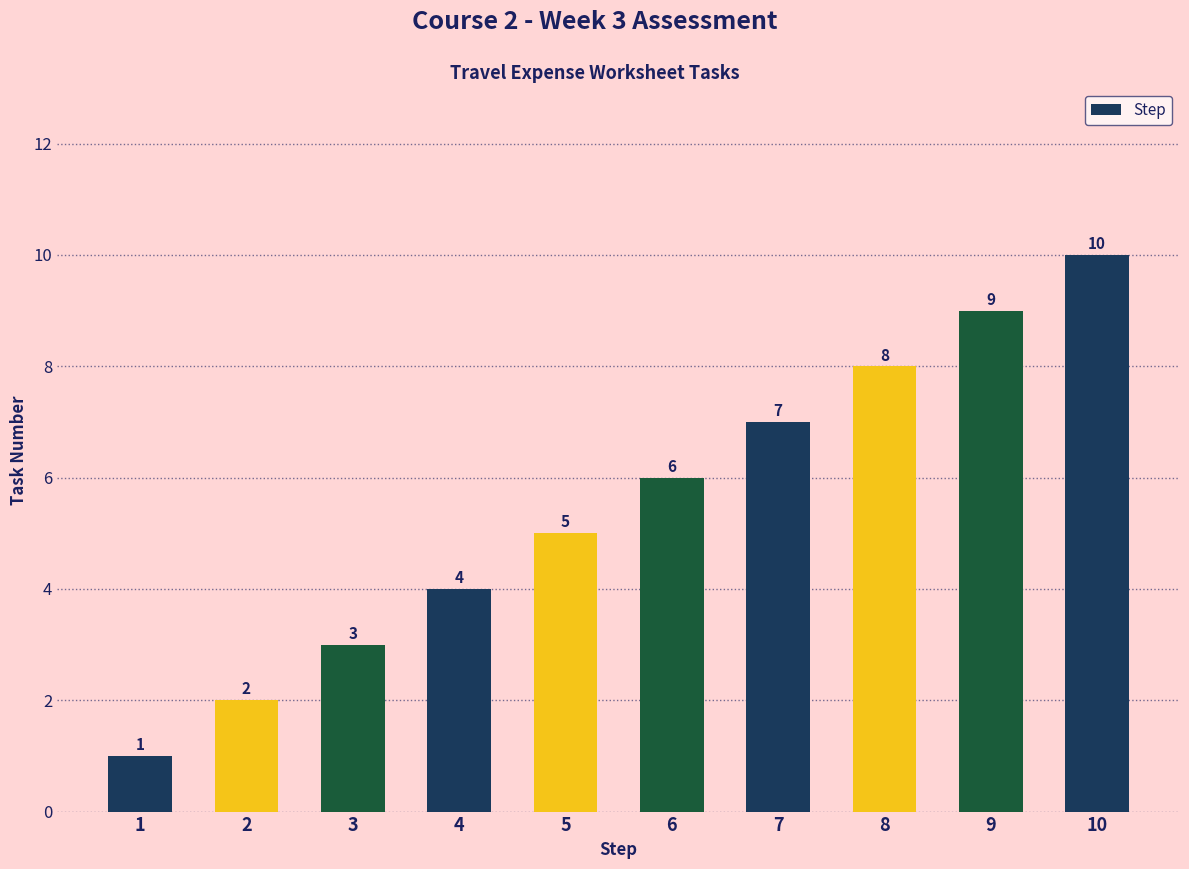

Read the value at 9.

9